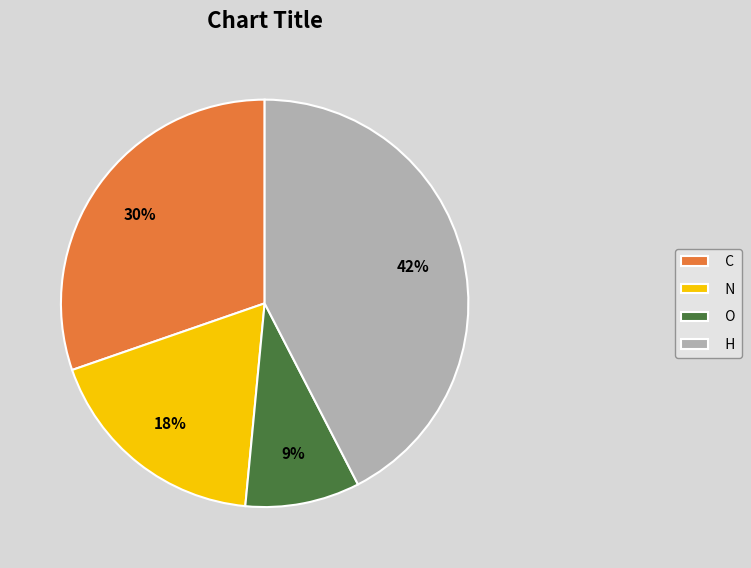

Which has a higher value, O or C?

C